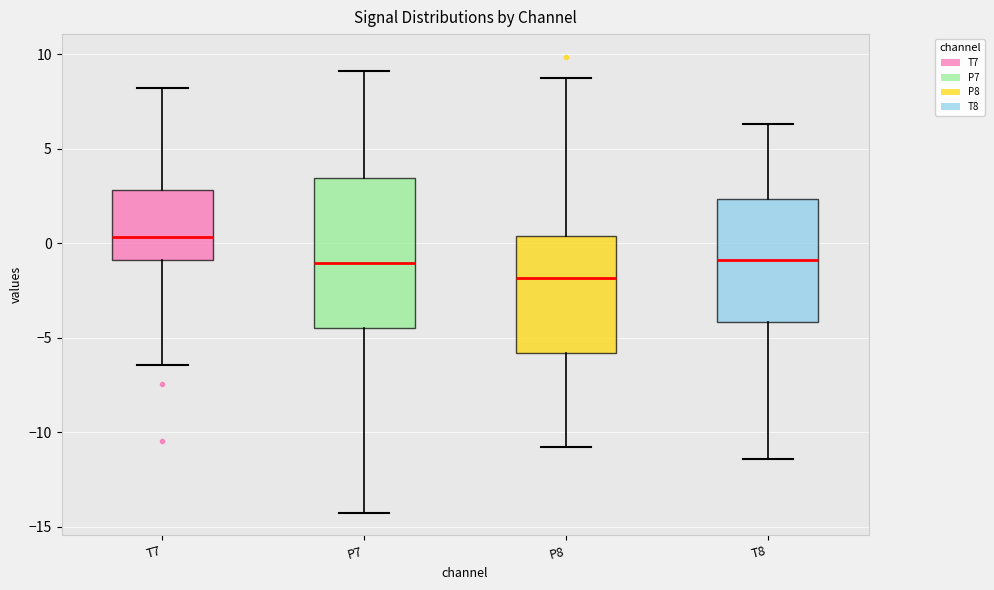

Where is the upper edge of the box for T7 on the y-axis? The values are not printed on the chart, so give them approximately, as read against the axis.

3.0